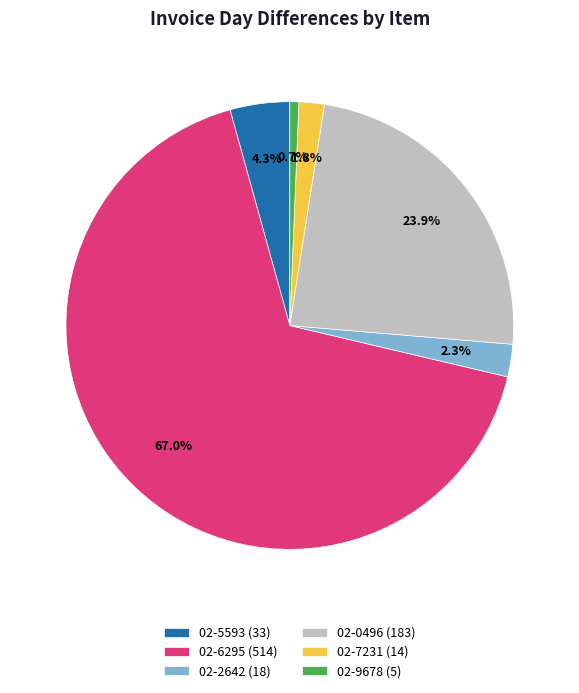

What percentage is NOT represented by 02-5593?

95.7%